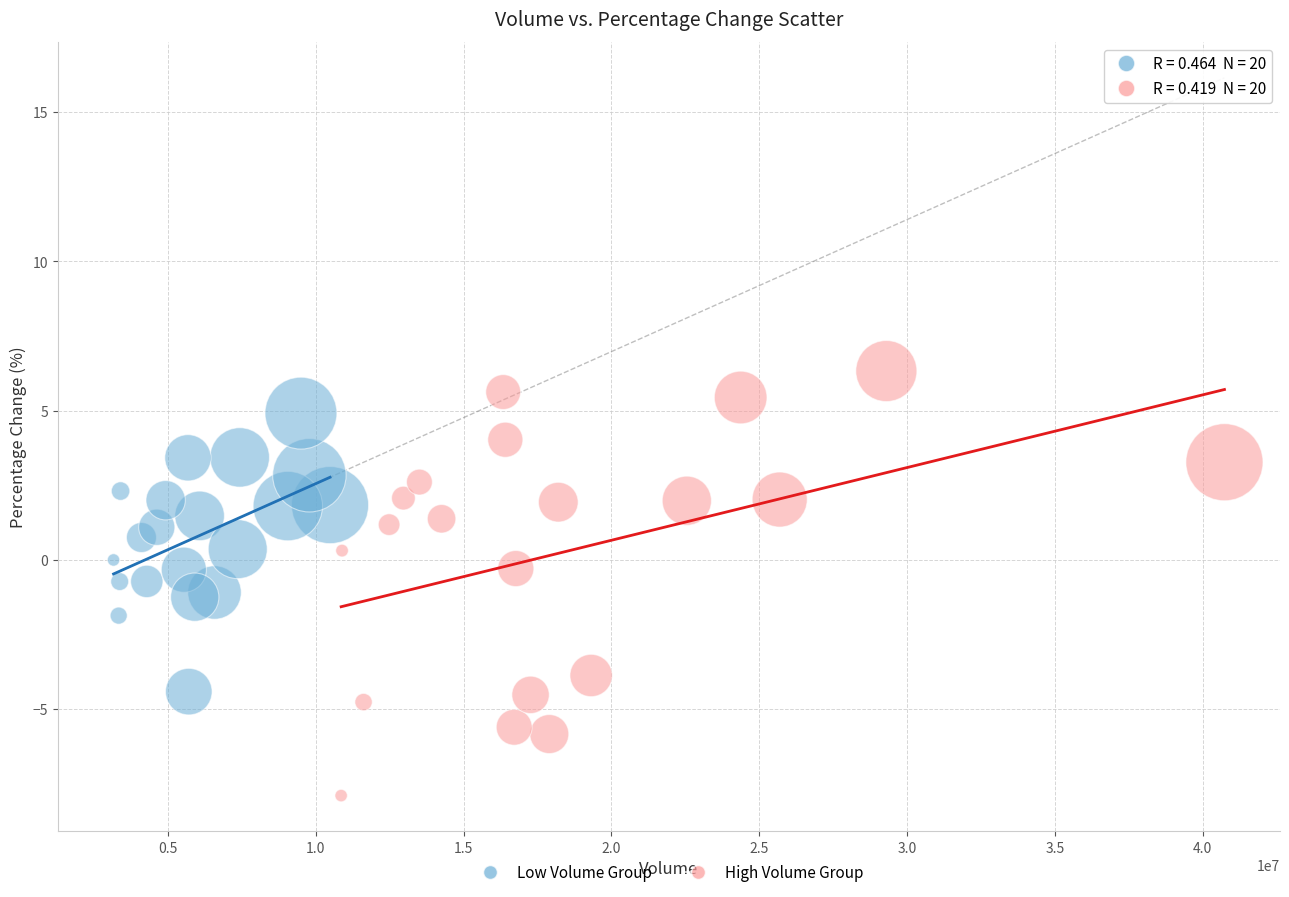

Which series contains the highest Y value?

High Volume Group